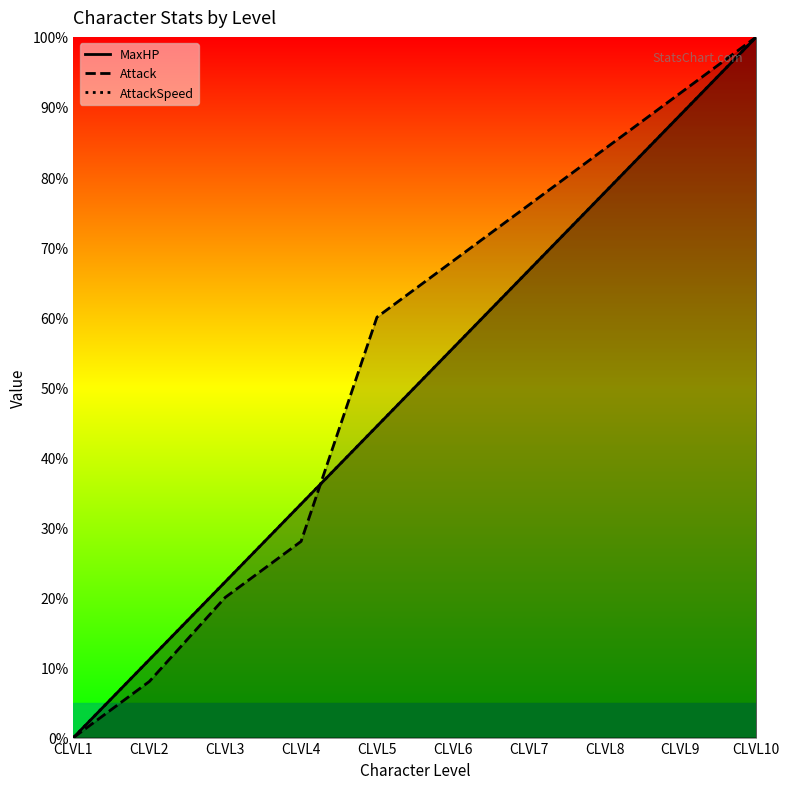

At CLVL5, list the series in order from largest to smallest.

Attack, MaxHP, AttackSpeed